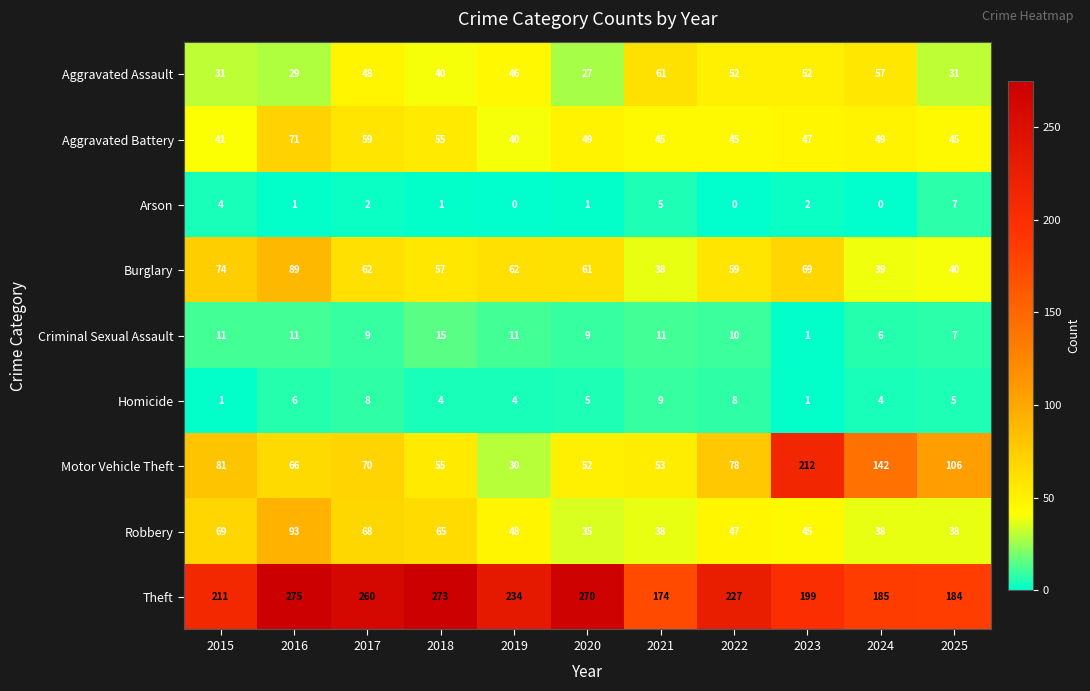

What is the difference between the maximum and minimum values in the Homicide series?

8